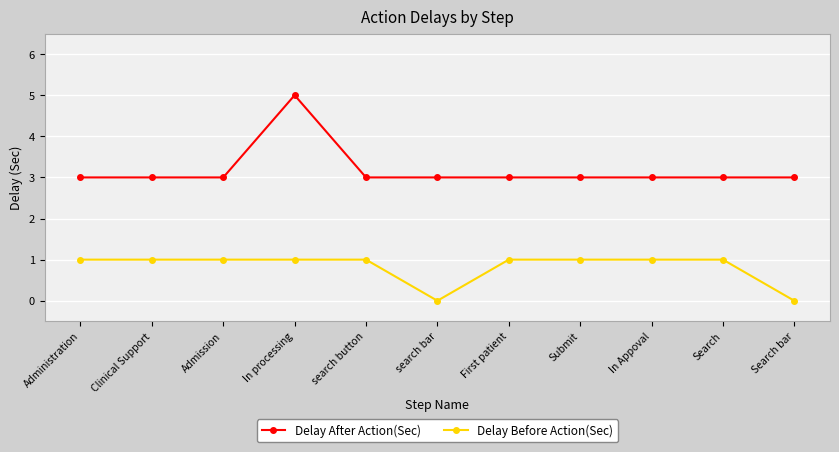

What position from the left is First patient?

7